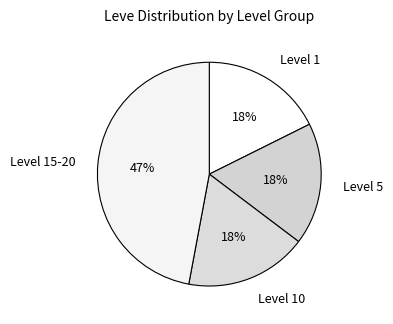

True or false: Level 5 accounts for 18% of the total.

True